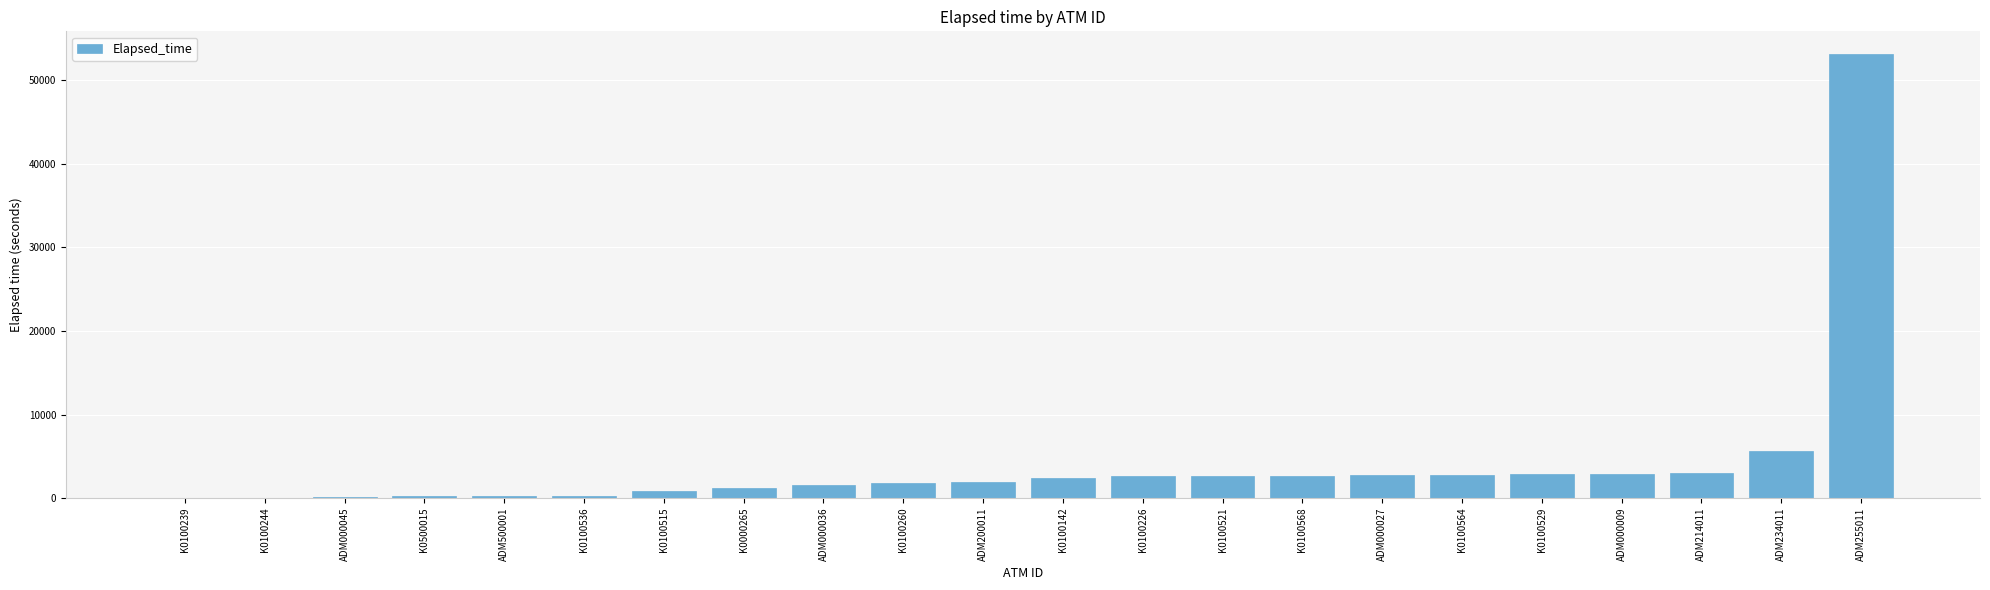

Count the number of data series in this chart.

1